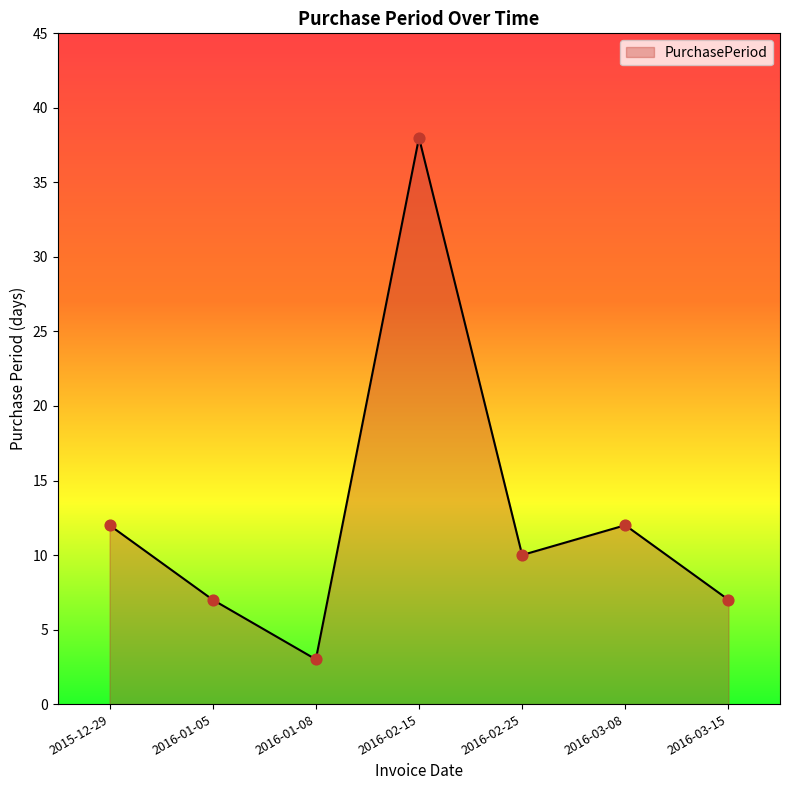

What is the change in value from 2015-12-29 to 2016-03-15?

-5